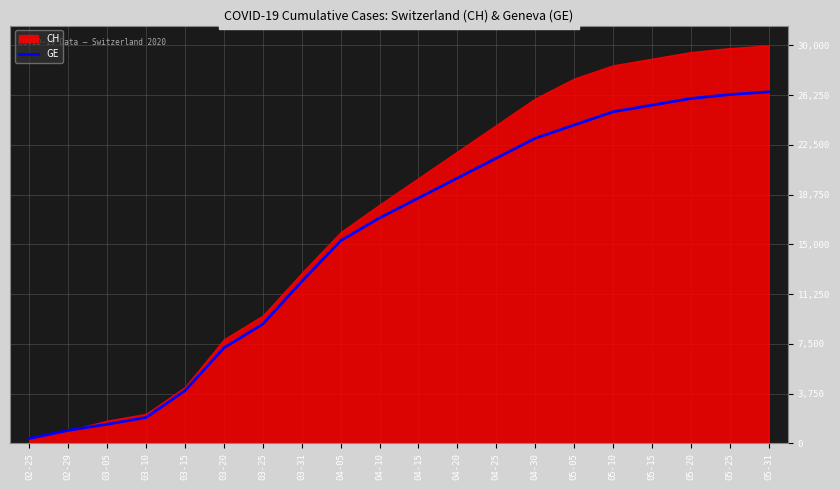

How many values exceed 18500?

9